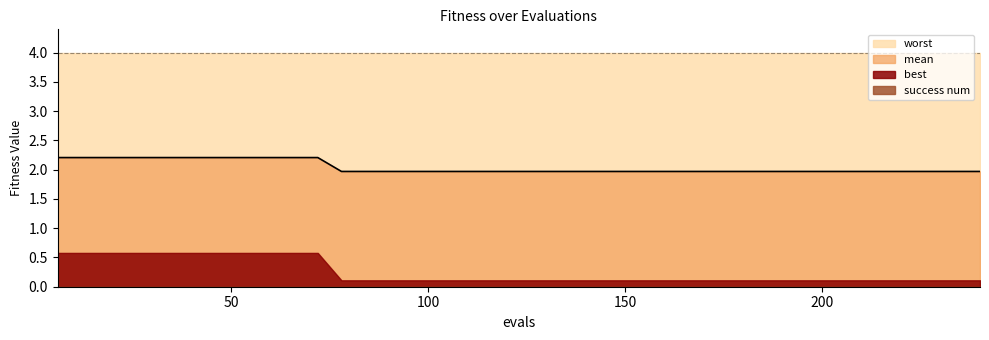

True or false: success num has more than 0 points higher than both neighbors.

False